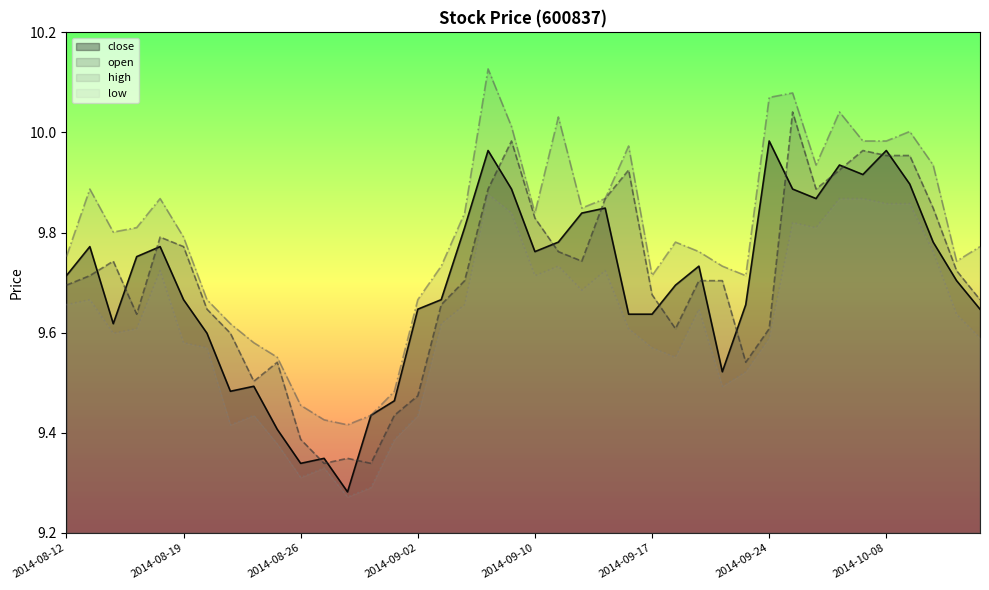

What is the difference between the low values at 2014-08-26 and 2014-09-15?

0.4